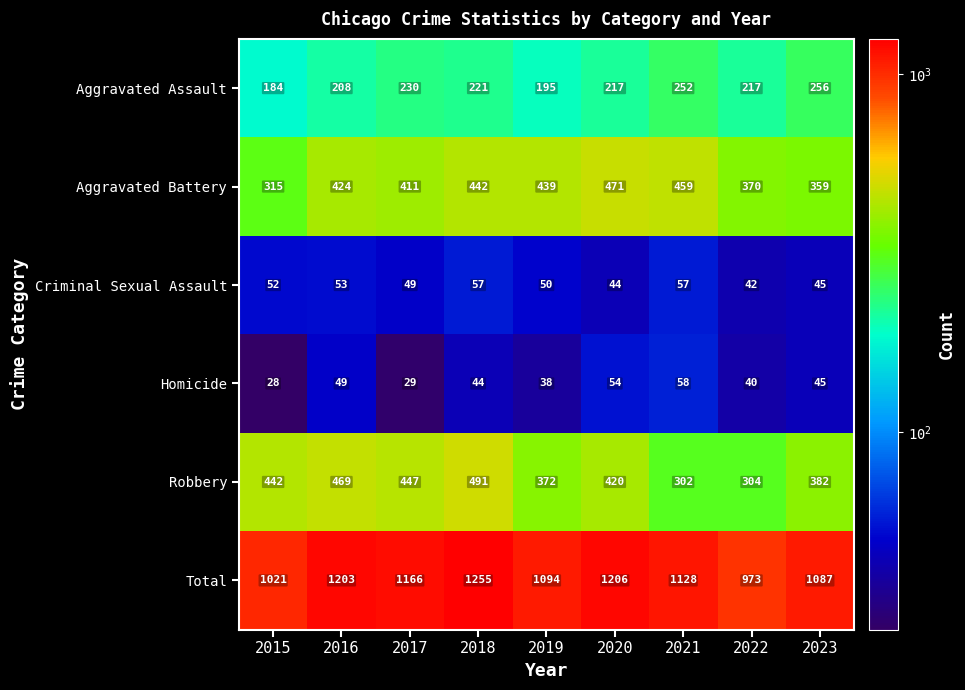

What is the difference between the maximum and minimum values in the Aggravated Battery series?

156